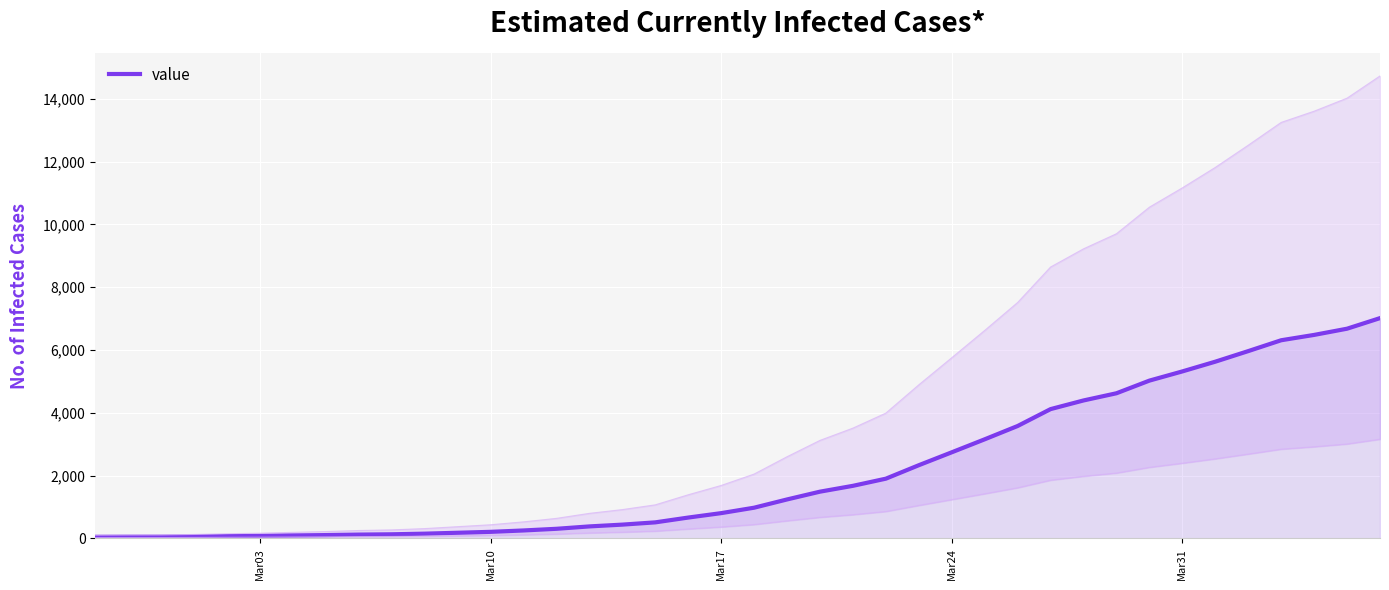

What is the value of the 9th point from the left?

118